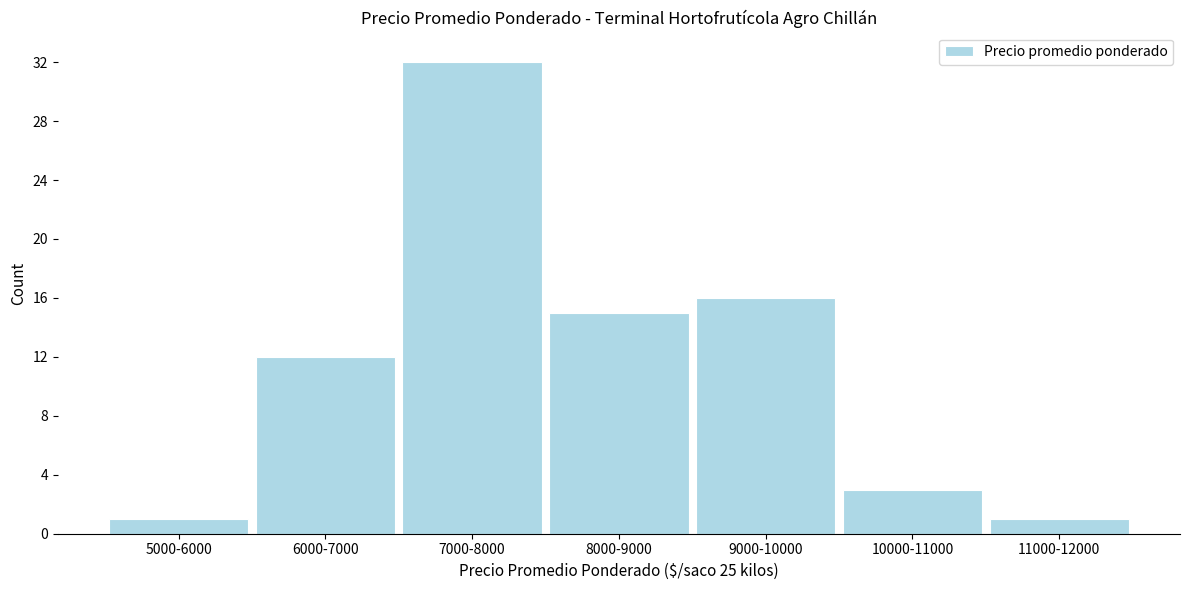

Reading left to right, transcribe all the data shown in this chart.

1	12	32	15	16	3	1